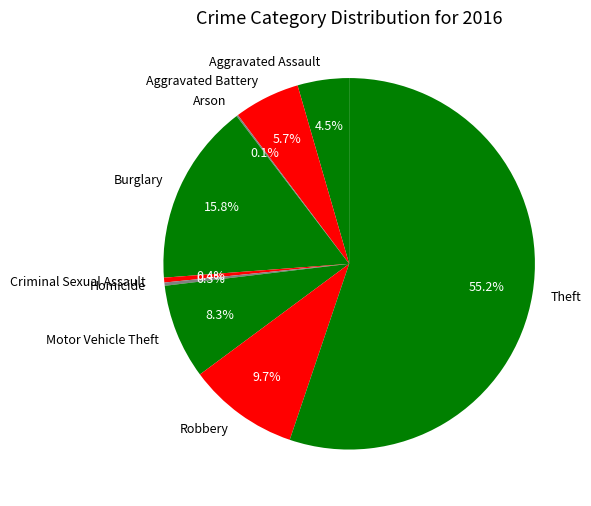

Which has a higher value, Theft or Burglary?

Theft